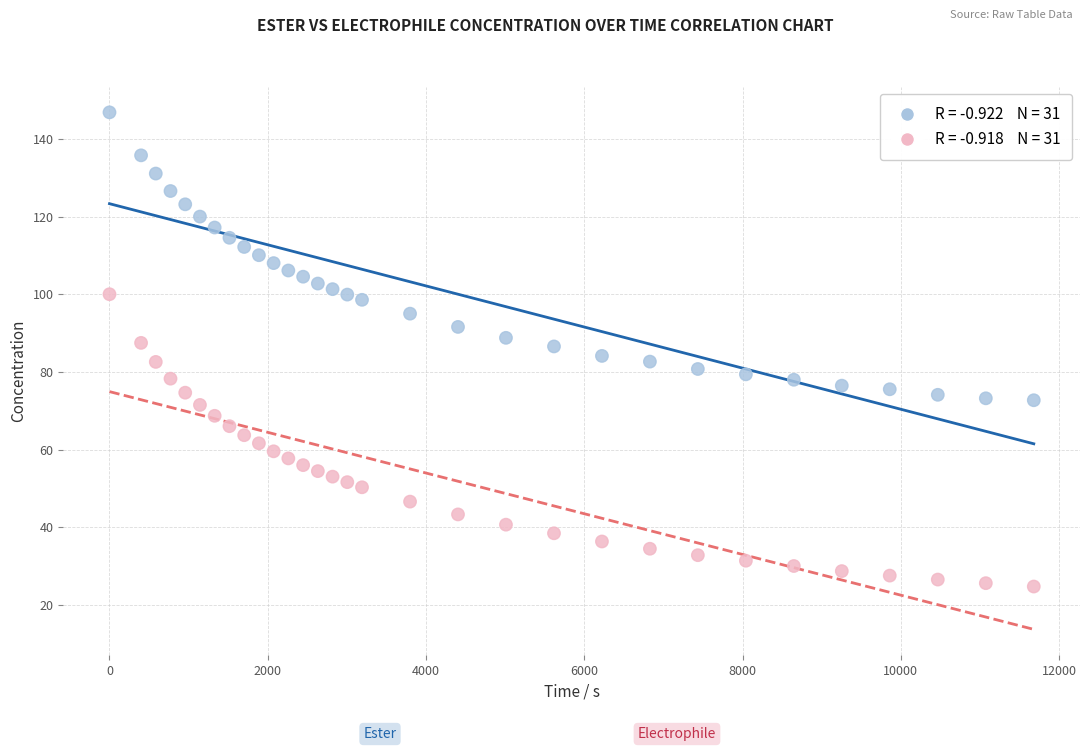

Across all data points, what is the range of X values (max minus min)?

11680.0